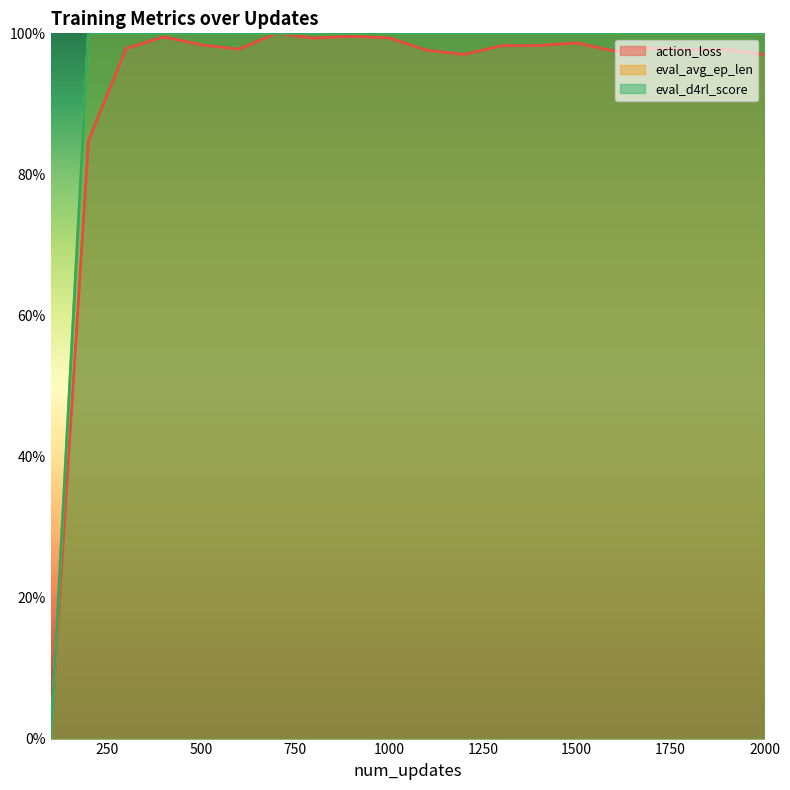

Does the chart have visible grid lines?

No